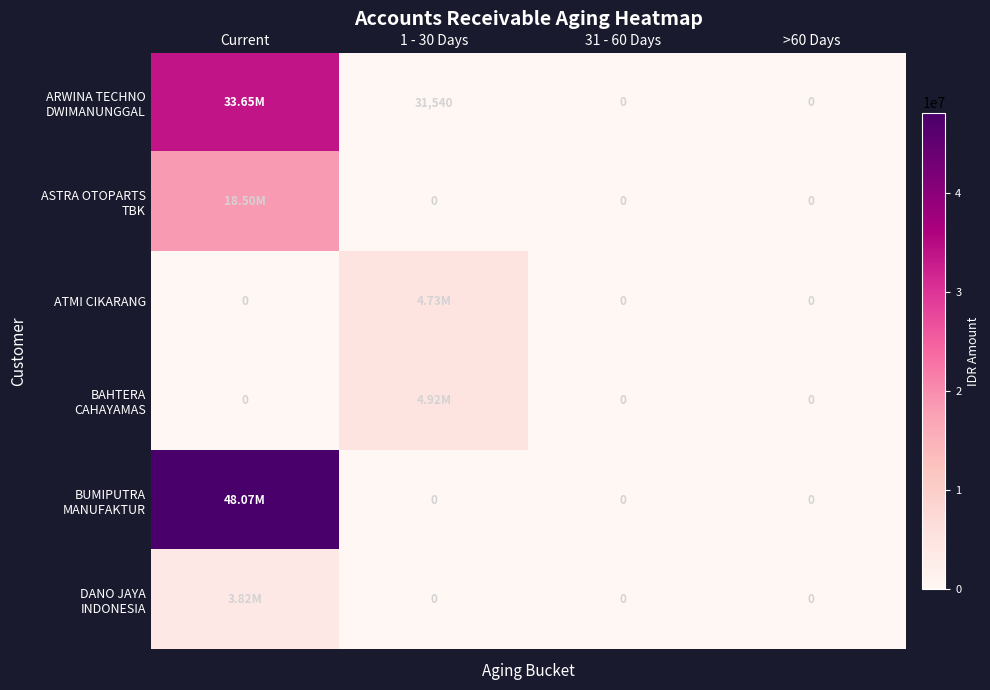

Rank the series at 1 - 30 Days from lowest to highest value.

ASTRA OTOPARTS TBK, BUMIPUTRA MANUFAKTUR, DANO JAYA INDONESIA, ARWINA TECHNO DWIMANUNGGAL, ATMI CIKARANG, BAHTERA CAHAYAMAS